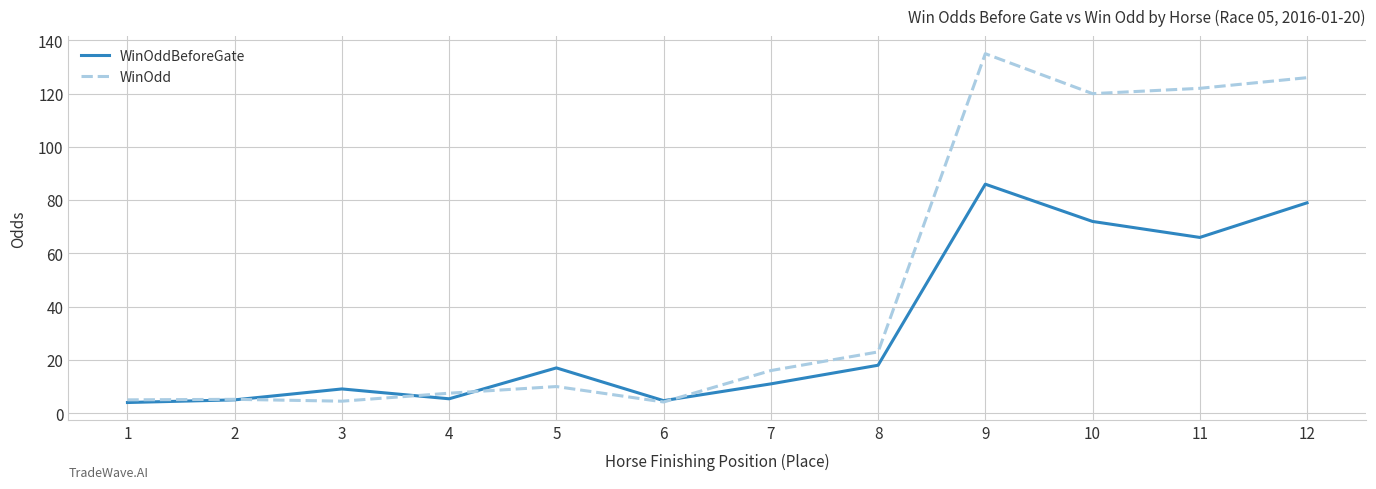

How many values in the WinOdd series are below 16?

6